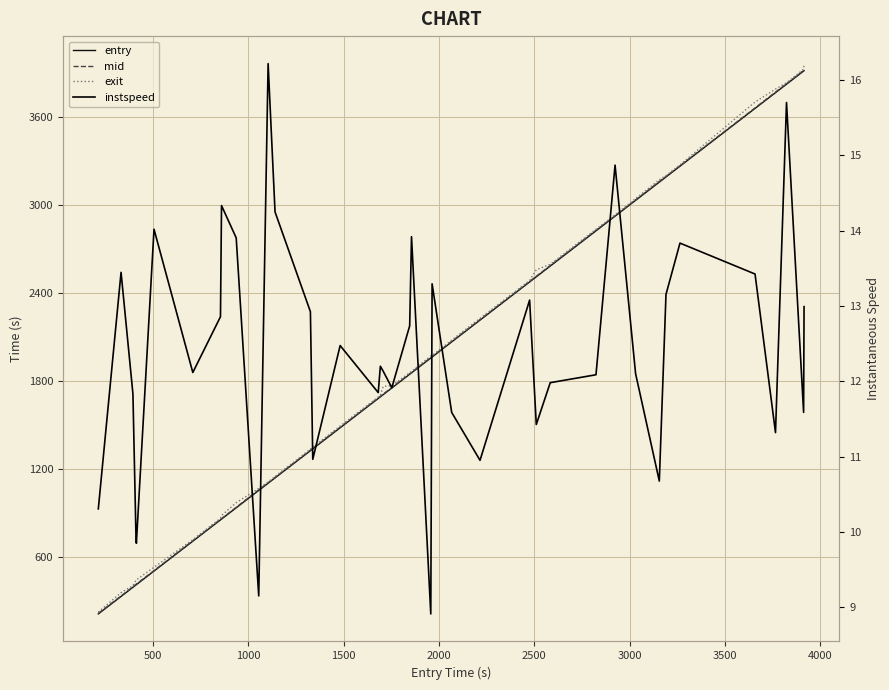

What is the difference between the maximum and minimum values in the entry series?

3702.0